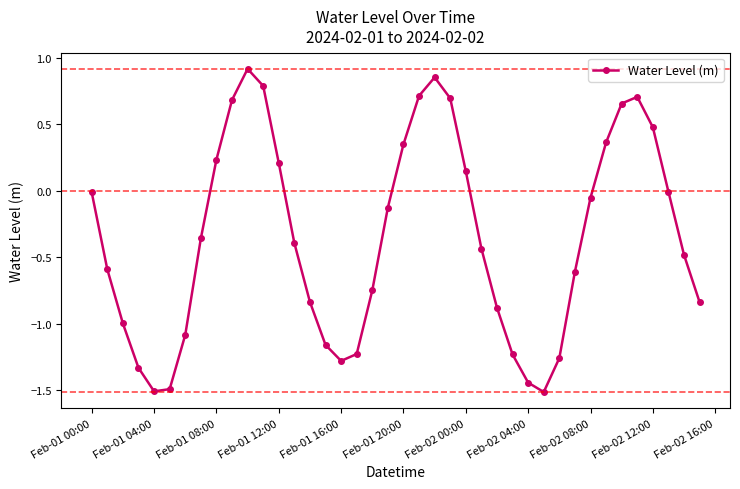

How many data points does each series have?

40